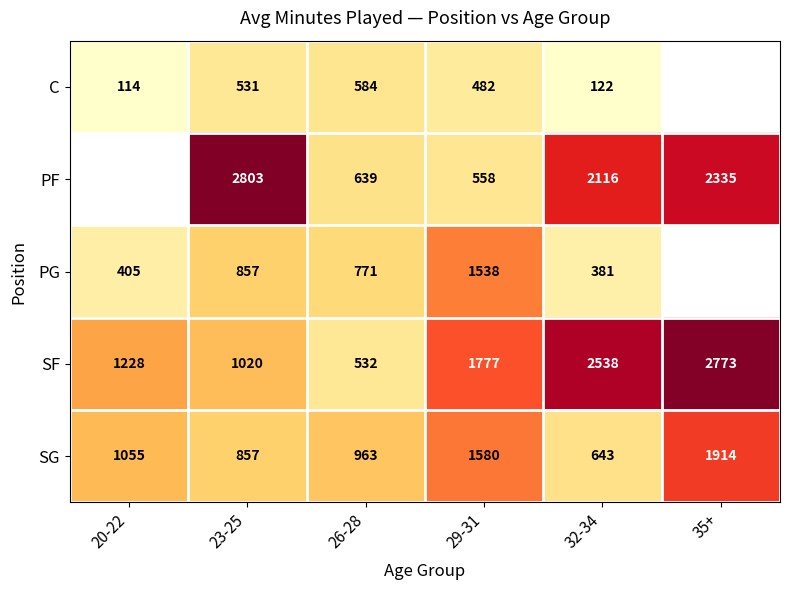

At how many categories does at least one series exceed 182?

6